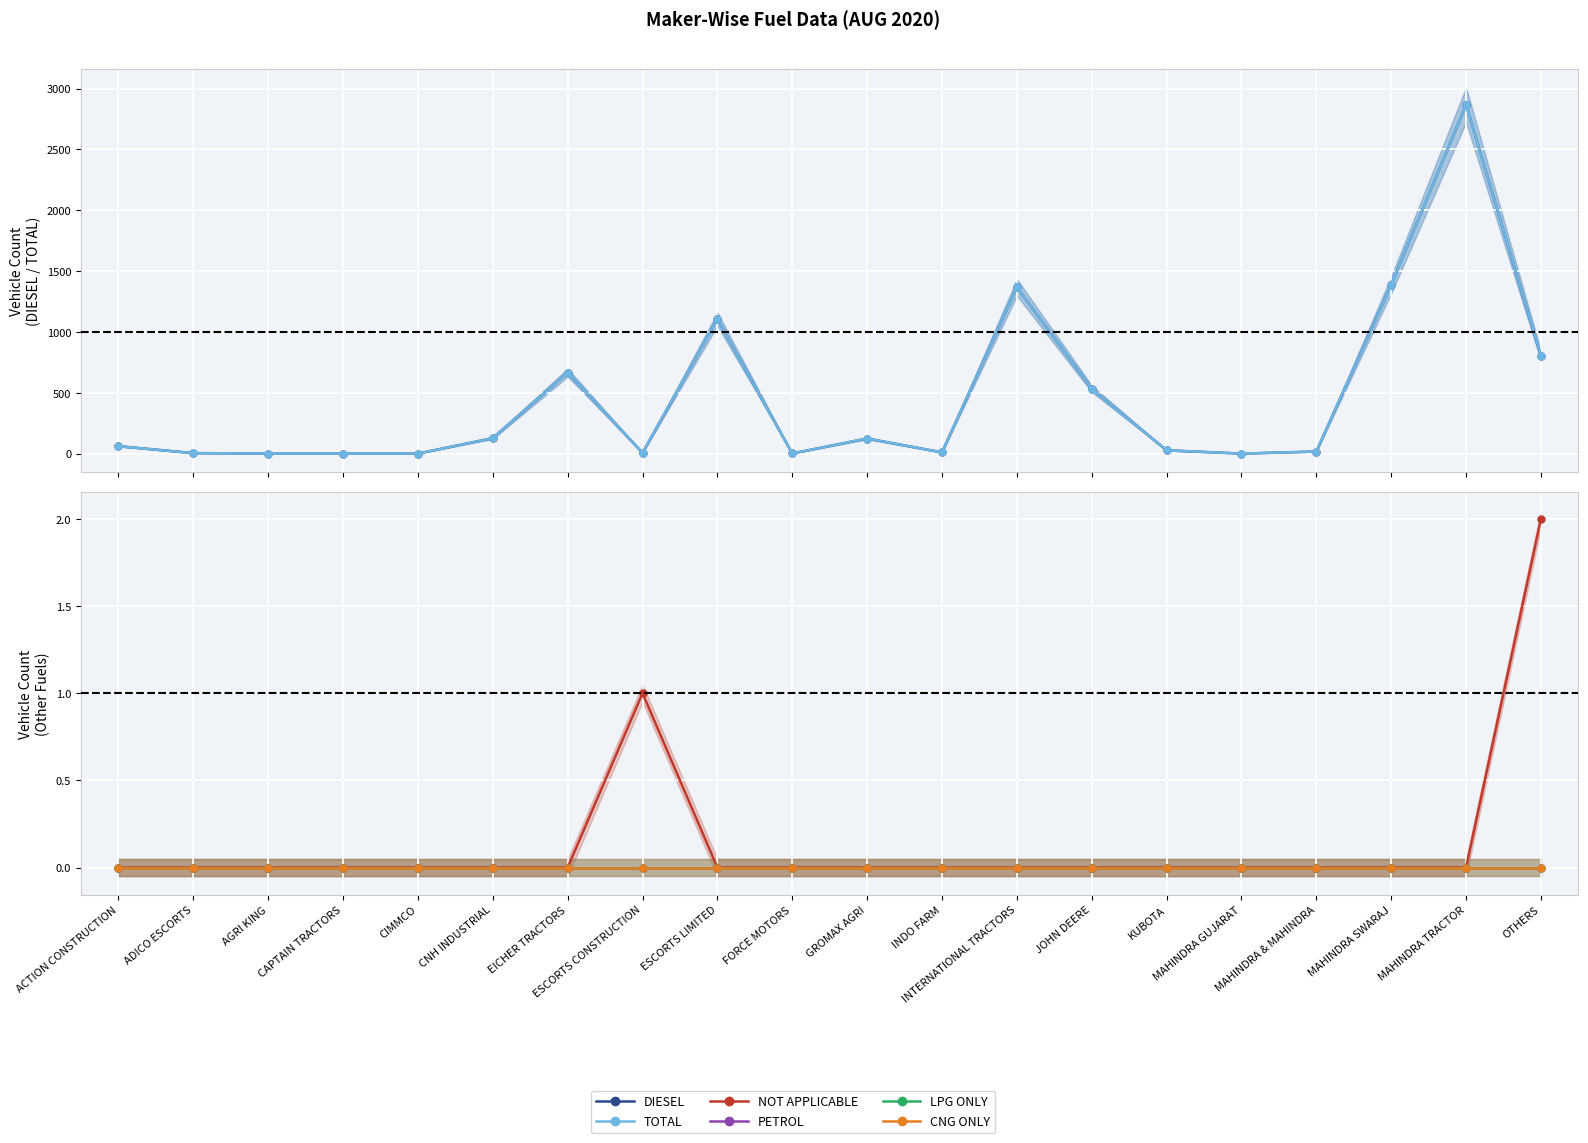

Rank the series at KUBOTA from lowest to highest value.

NOT APPLICABLE, PETROL, LPG ONLY, CNG ONLY, DIESEL, TOTAL